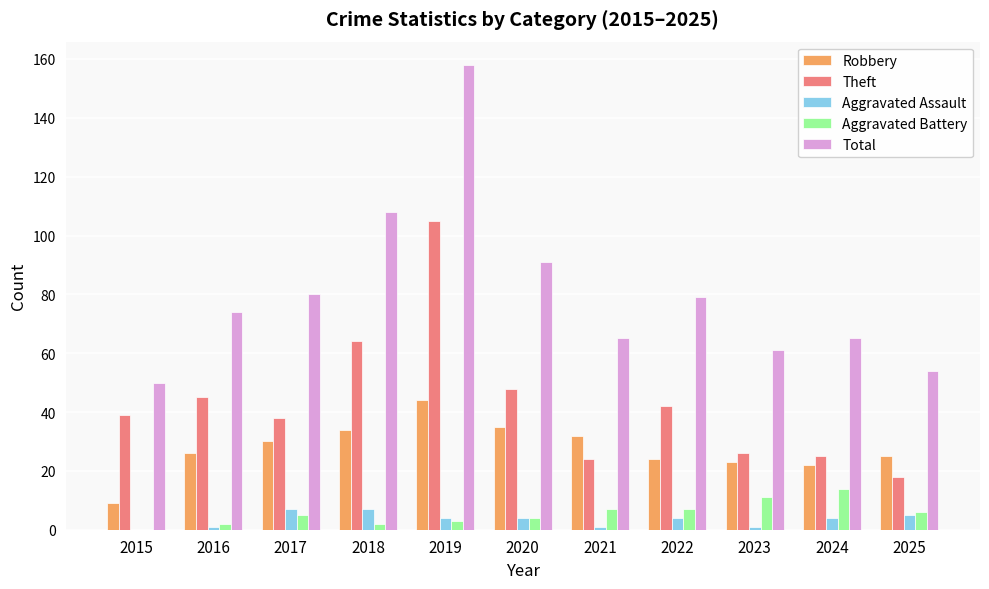

Which category has the highest value across all series?

2019